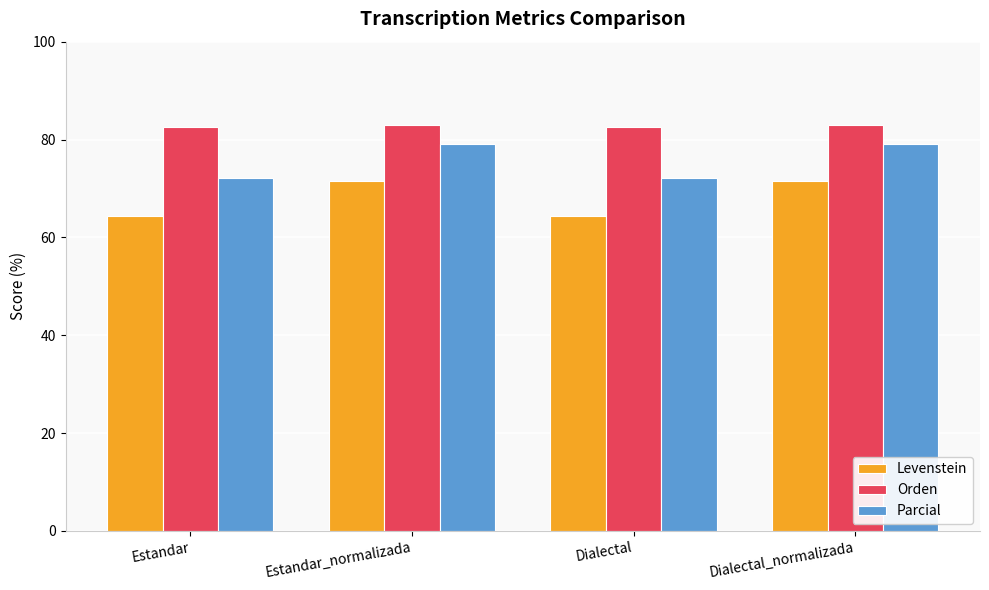

Rank the series by their average value, from lowest to highest.

Levenstein, Parcial, Orden